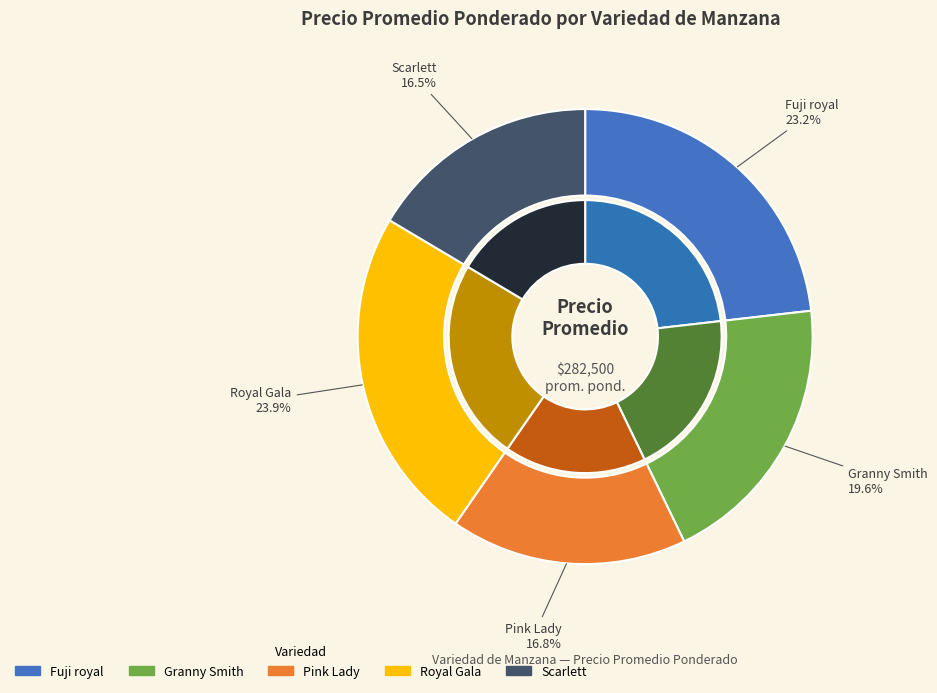

Is there a majority slice in this chart?

No